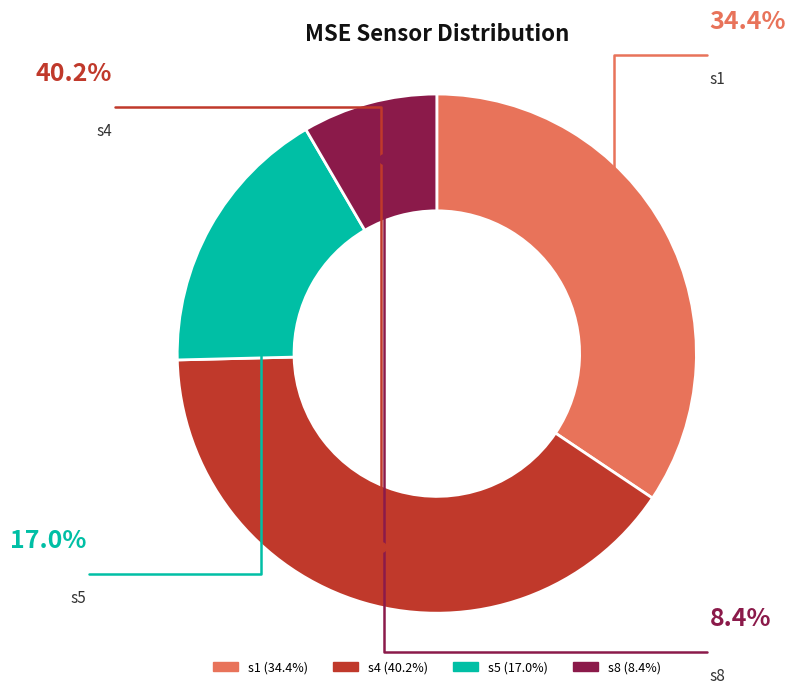

Do s5 and s8 together represent more than half of the pie?

No